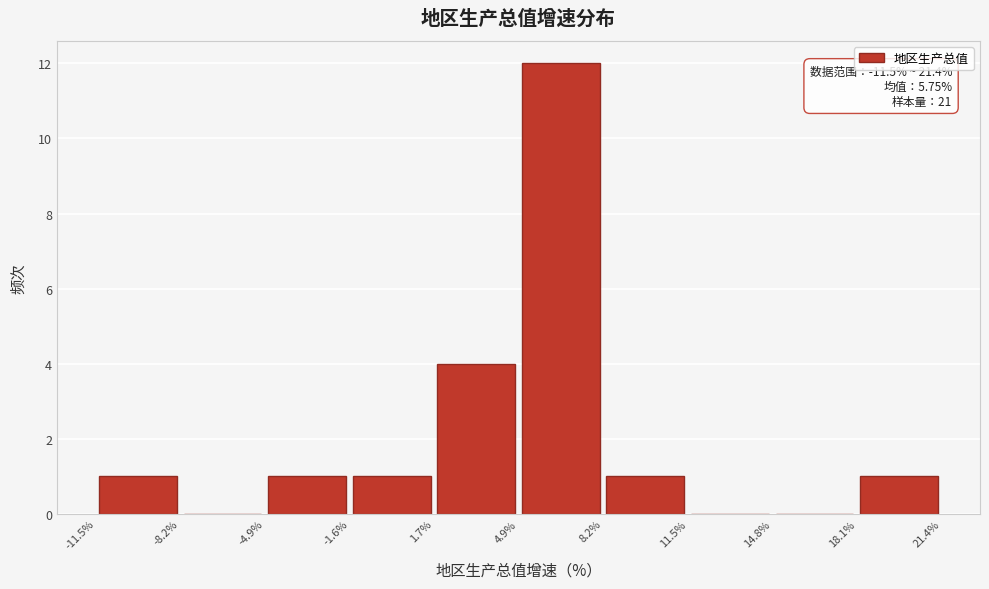

Over which range of the x-axis is the bar tallest?

4.9% to 8.2%